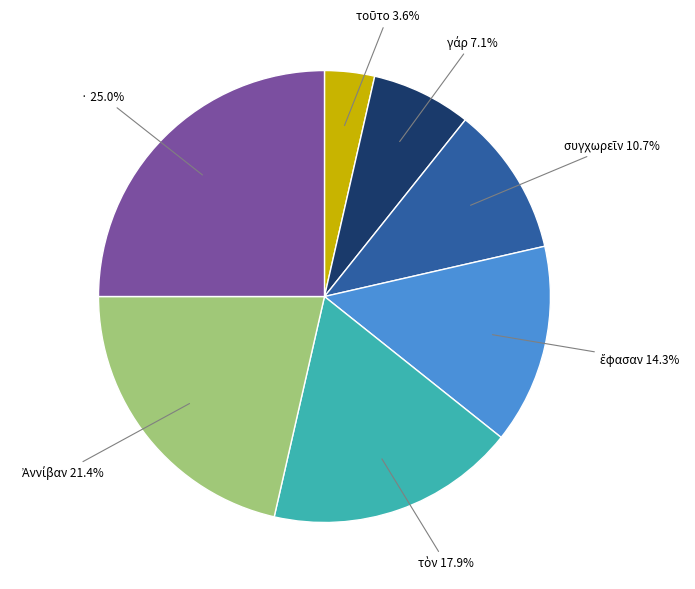

To the nearest percent, what is the difference between the largest and smallest slice percentages?

21%